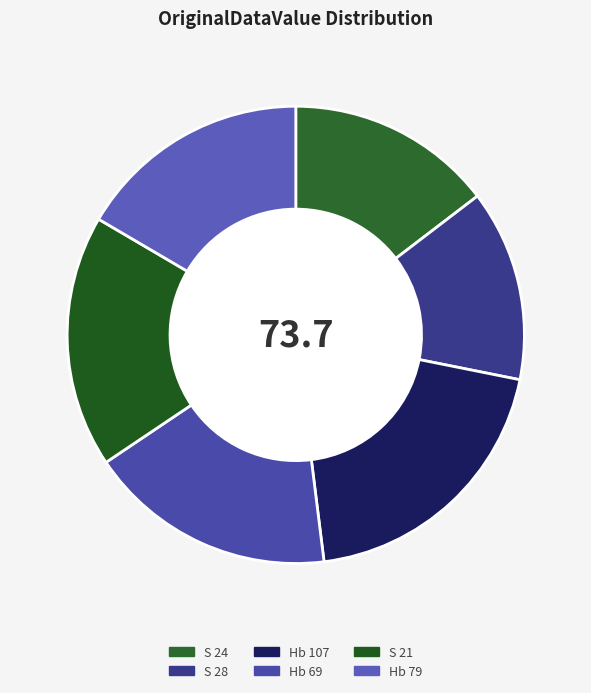

How many slices are in this pie chart?

6